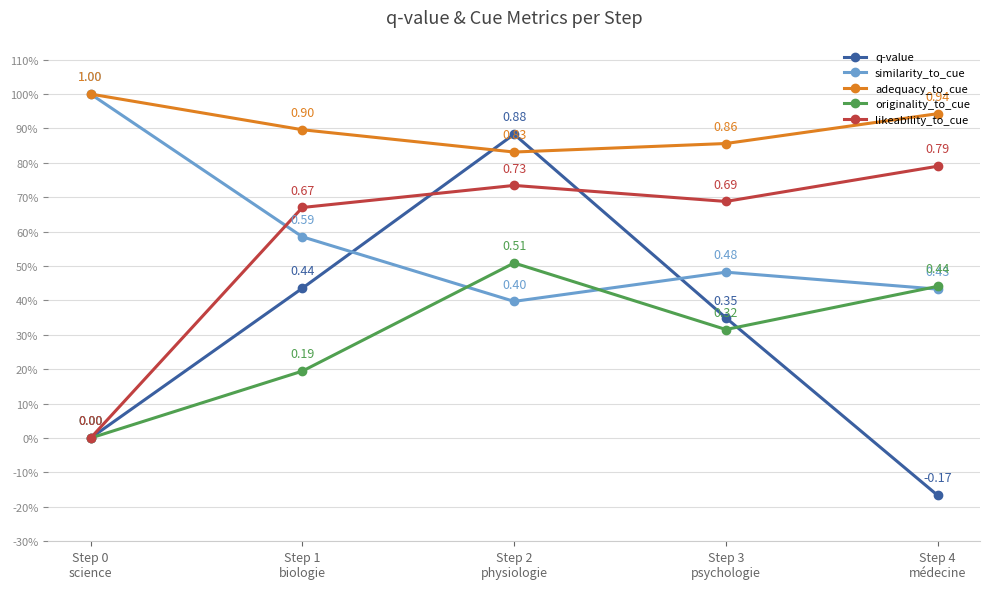

What are all the series names shown in the legend?

q-value, similarity_to_cue, adequacy_to_cue, originality_to_cue, likeability_to_cue